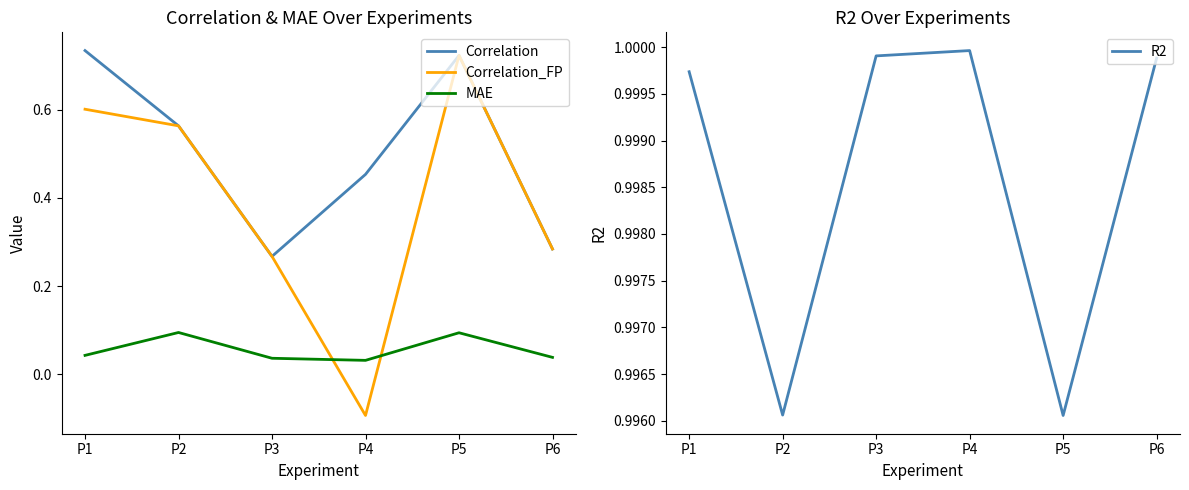

What is the difference between the maximum and minimum values in the Correlation series?

0.5